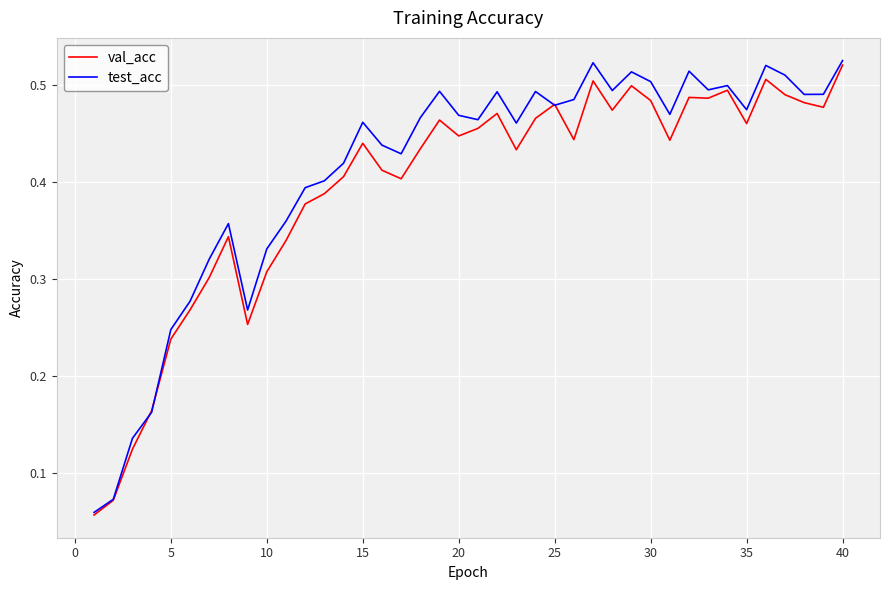

Which series has the largest range (max minus min)?

test_acc